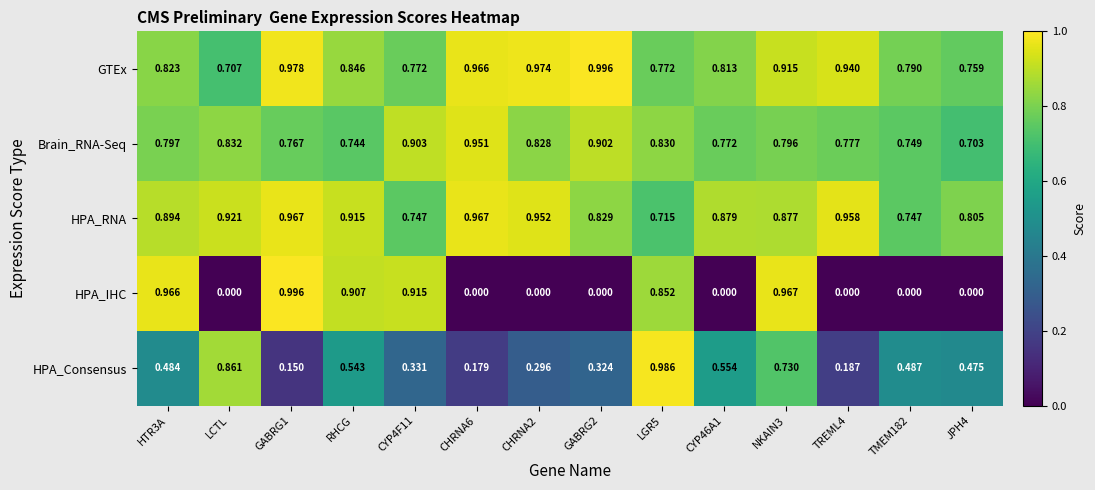

Which series has the largest total across all categories?

HPA_RNA